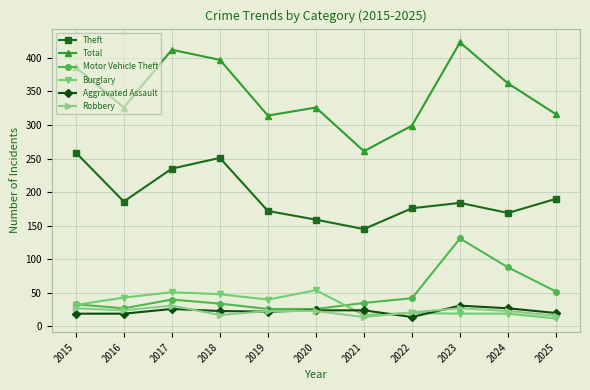

What is the difference between the second highest and second lowest values in the Robbery series?

11